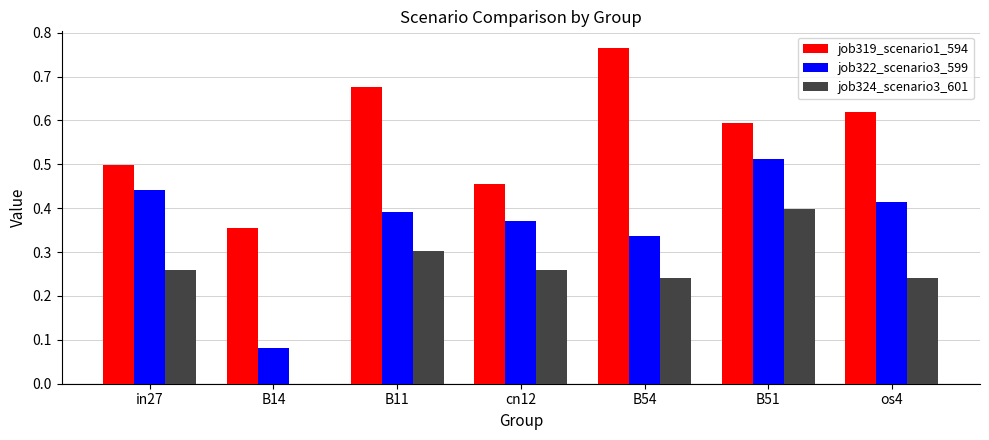

Where is job324_scenario3_601 nearest to the value 0?

B14